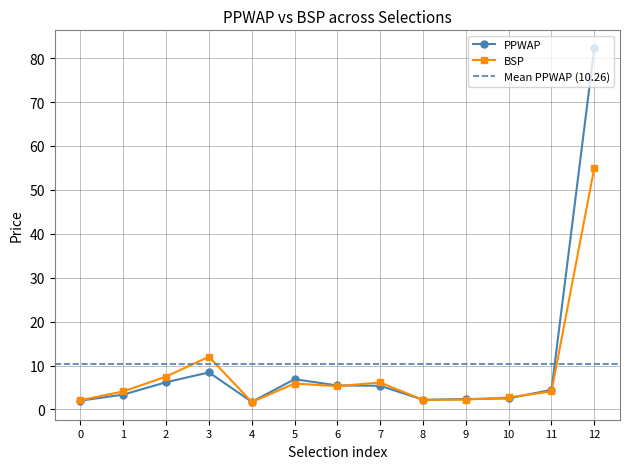

What is the difference between the BSP values at 1 and 4?

2.4